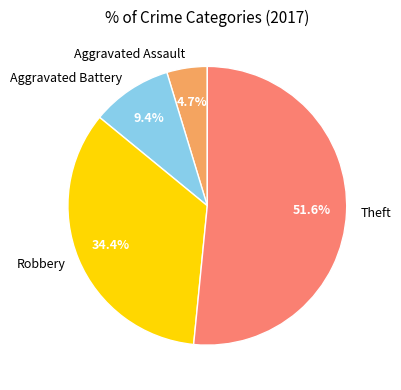

Rank the categories by value from highest to lowest.

Theft, Robbery, Aggravated Battery, Aggravated Assault